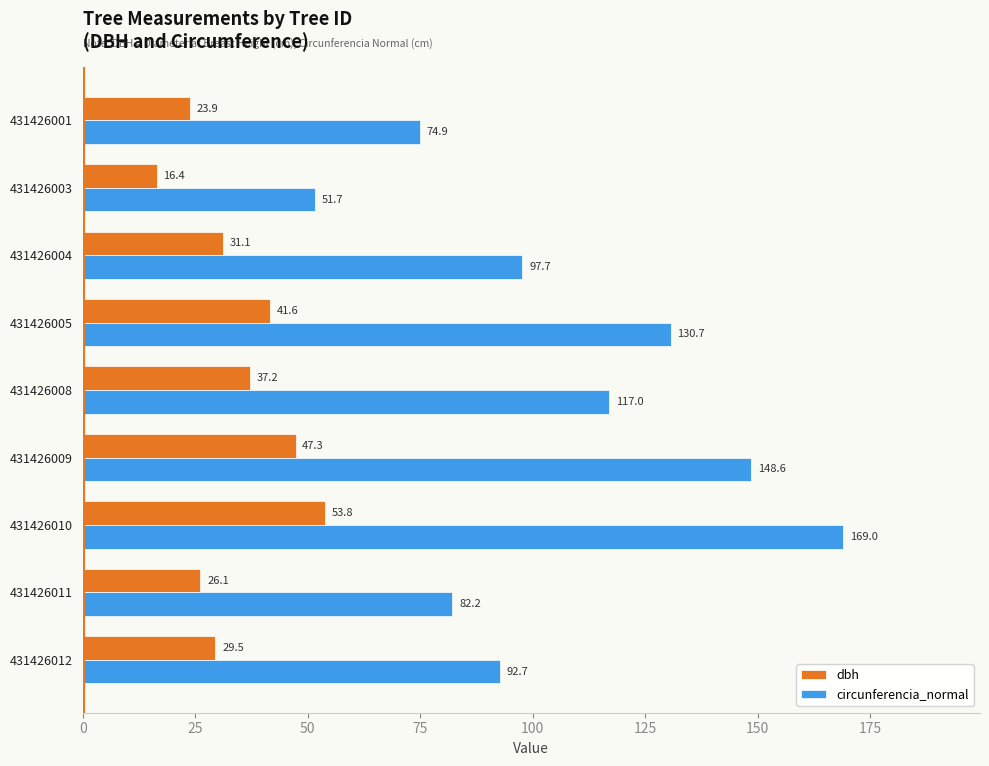

At how many categories does at least one series exceed 124?

3